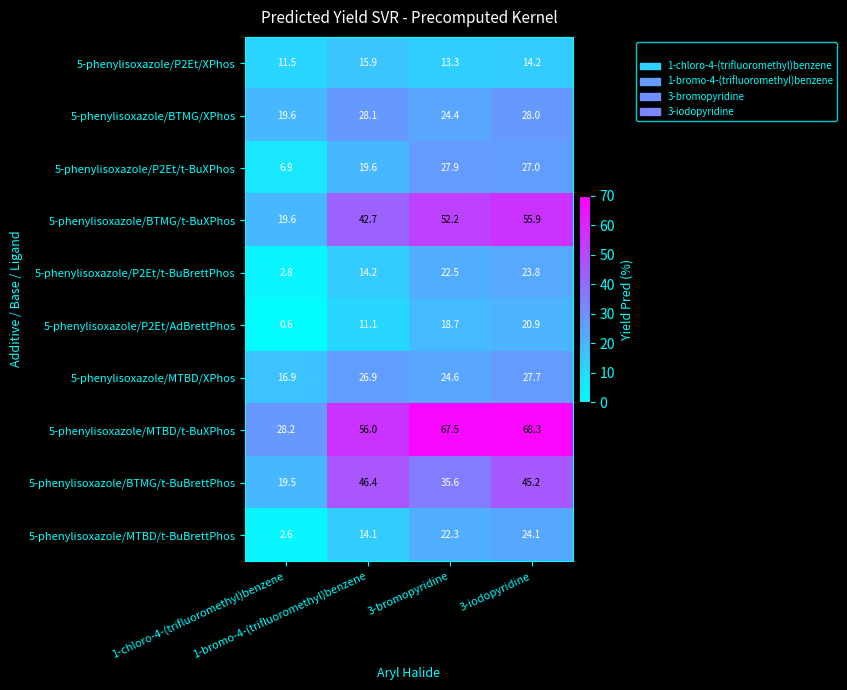

How many distinct data groups are displayed?

10